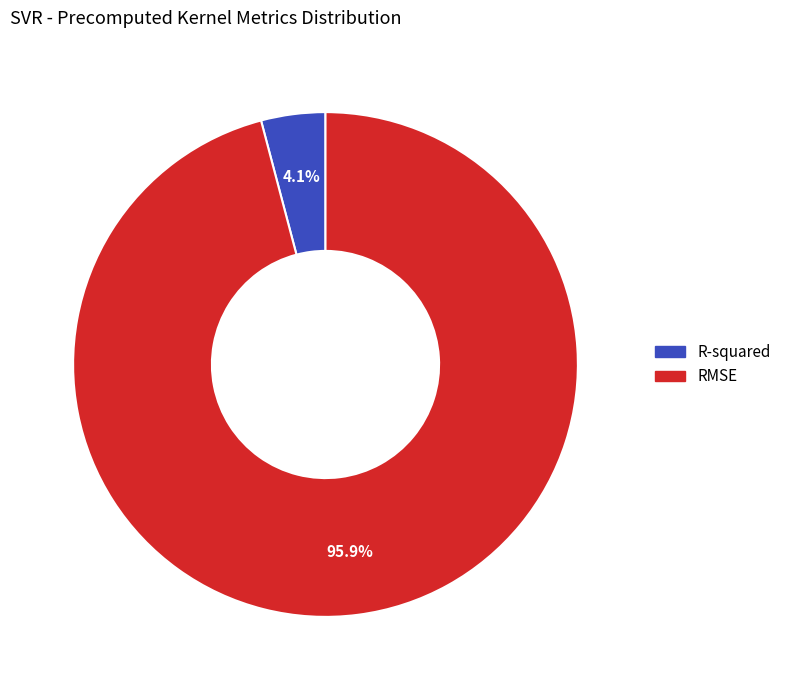

How many slices are in this pie chart?

2